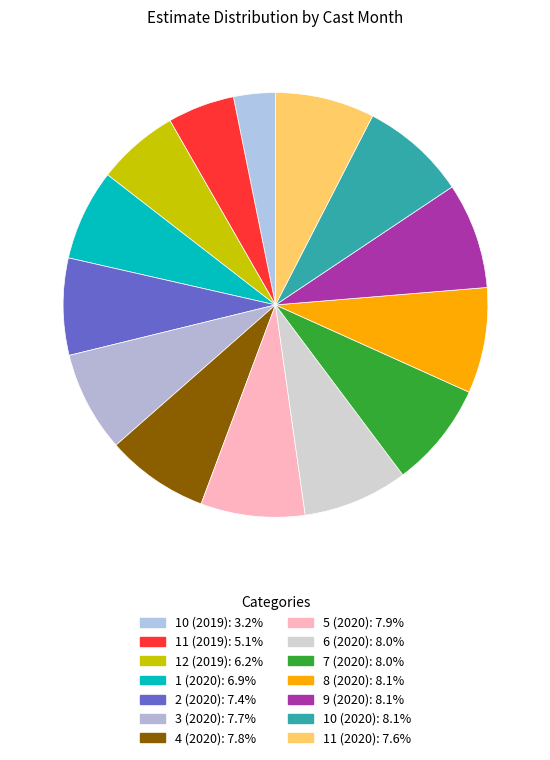

To the nearest percent, what portion does 12 (2019) represent?

6%